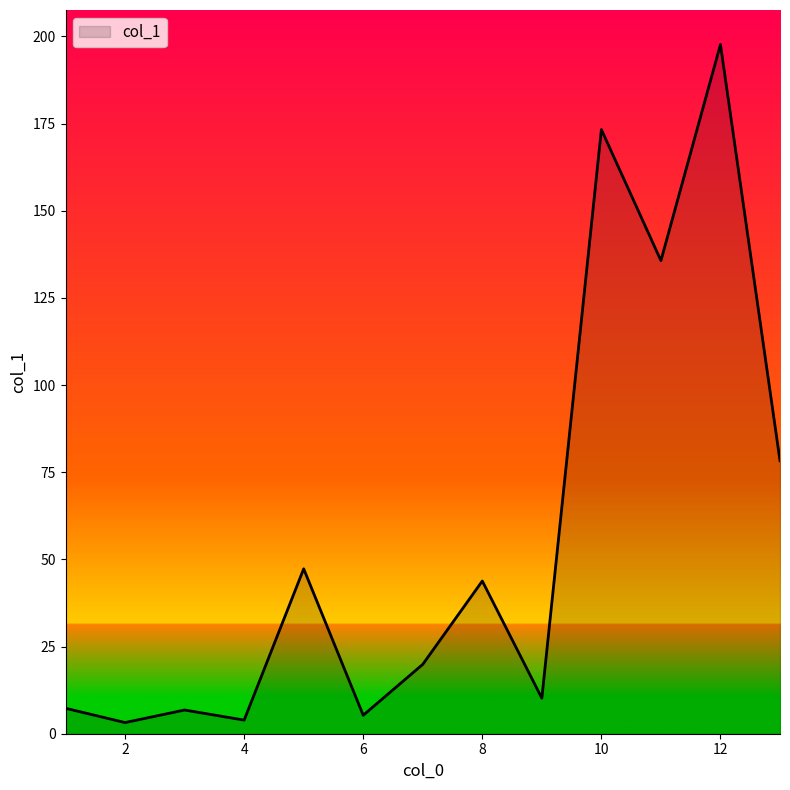

What is the maximum value shown in the chart?

197.7